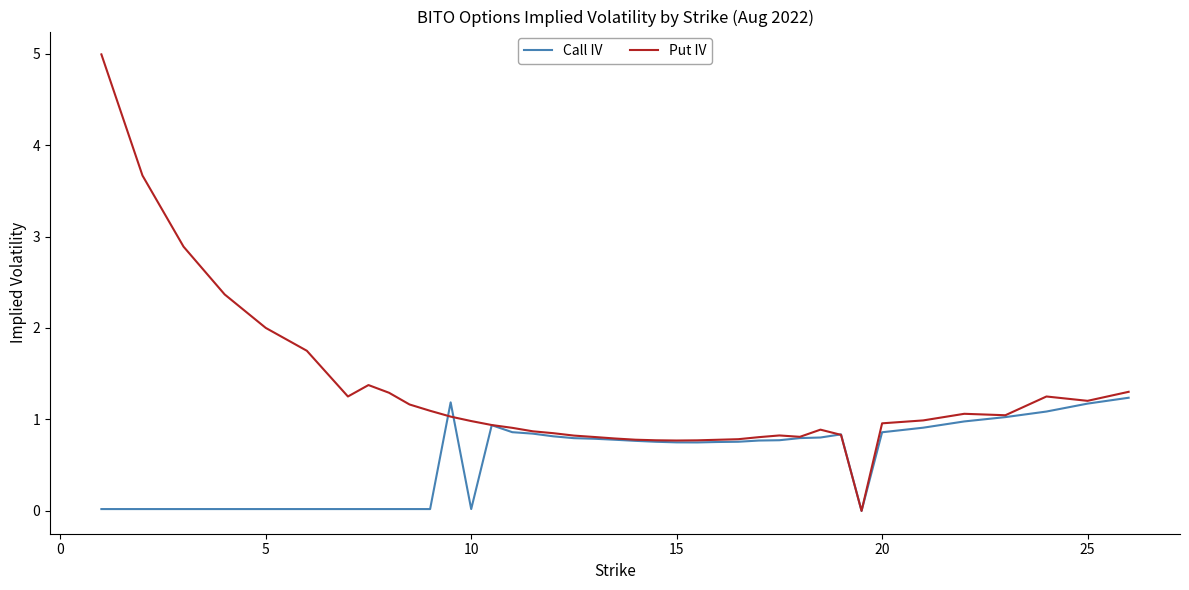

What is the difference between the second highest and minimum values in the Put IV series?

3.7